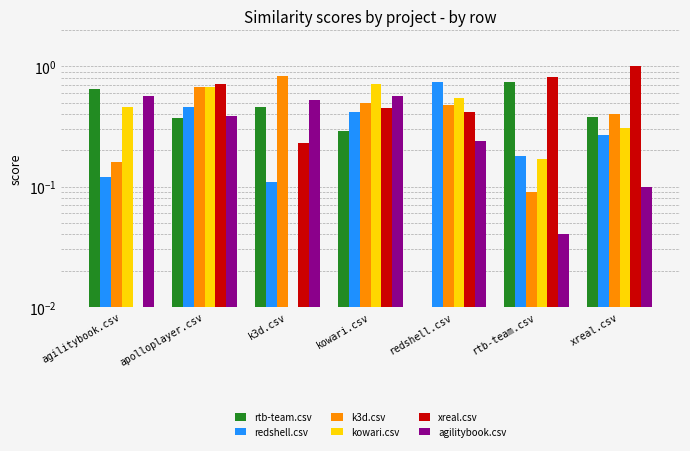

What is the difference between the maximum and minimum values in the k3d.csv series?

0.7